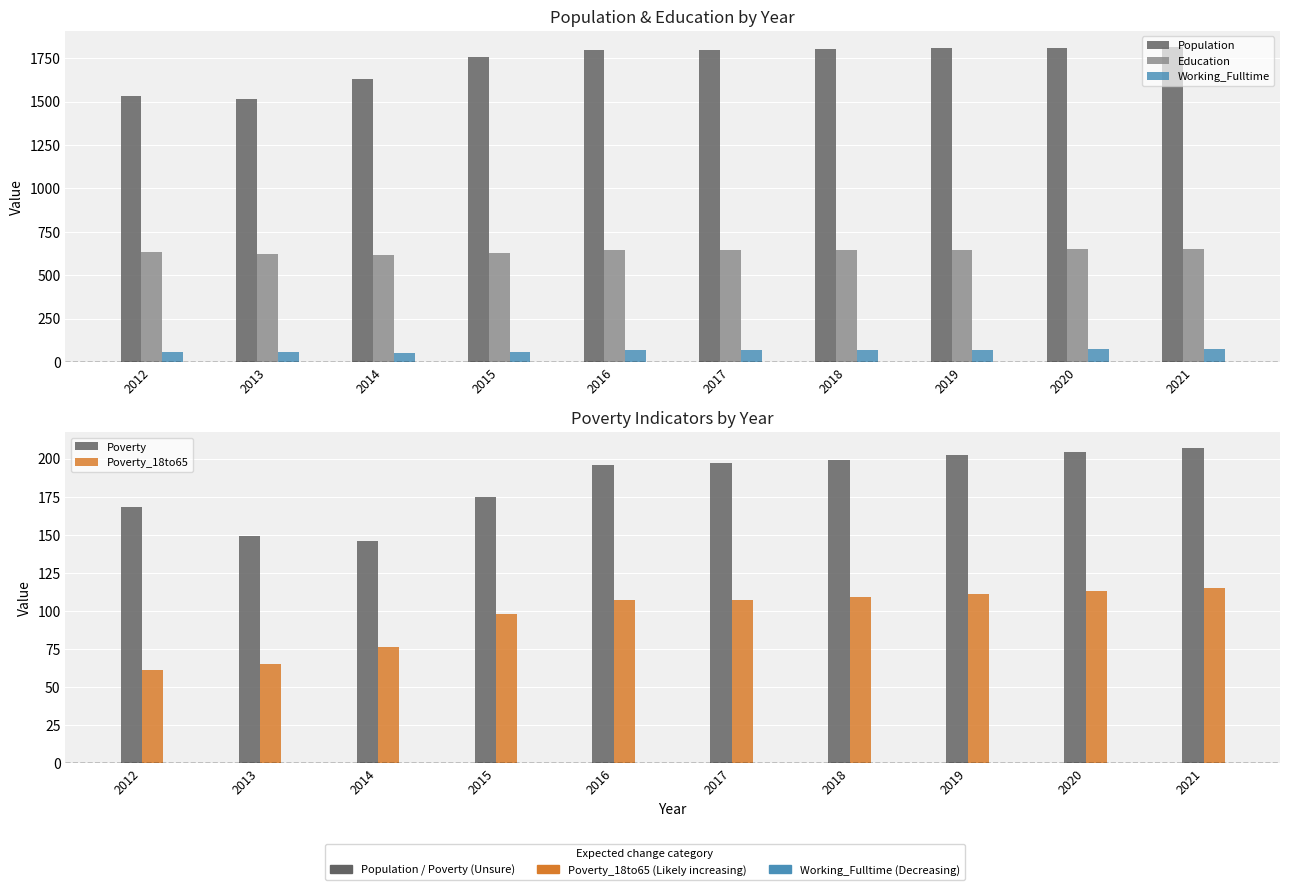

At which label is Poverty_18to65 closest to 88?

2015